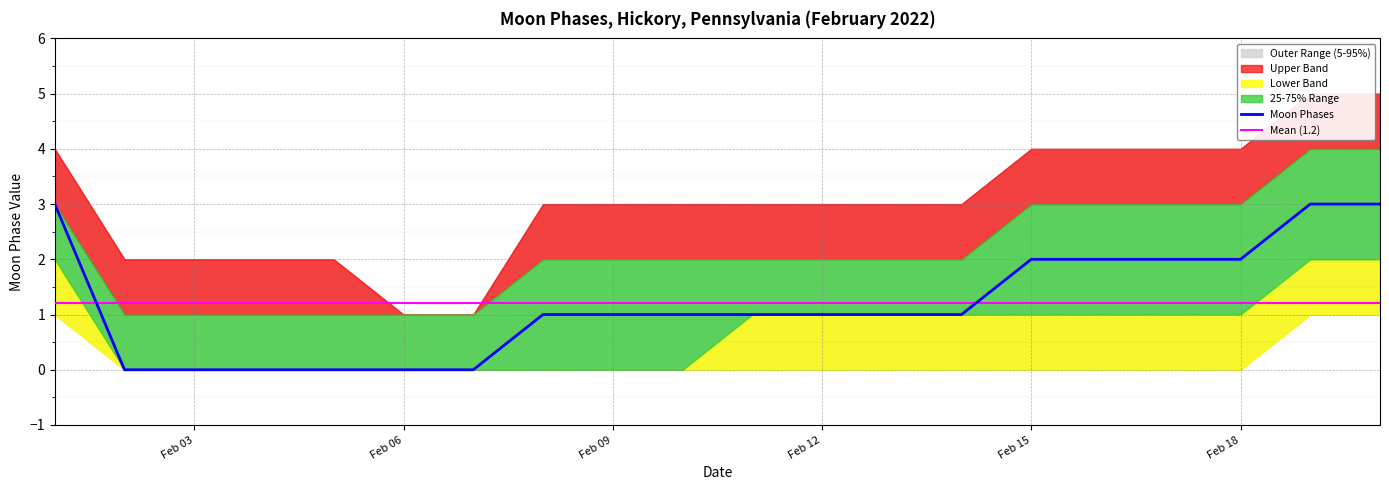

Is it true that Mean (1.2) equals 1.2 at Feb 18?

True